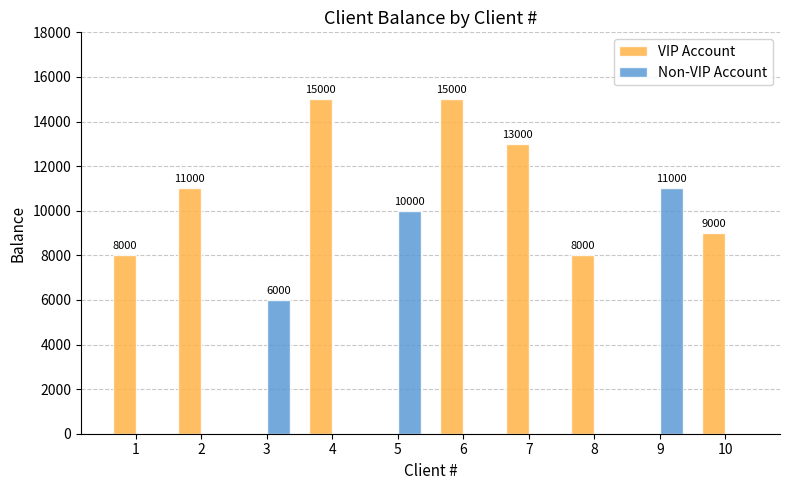

What is the sum of all VIP Account values?

79000